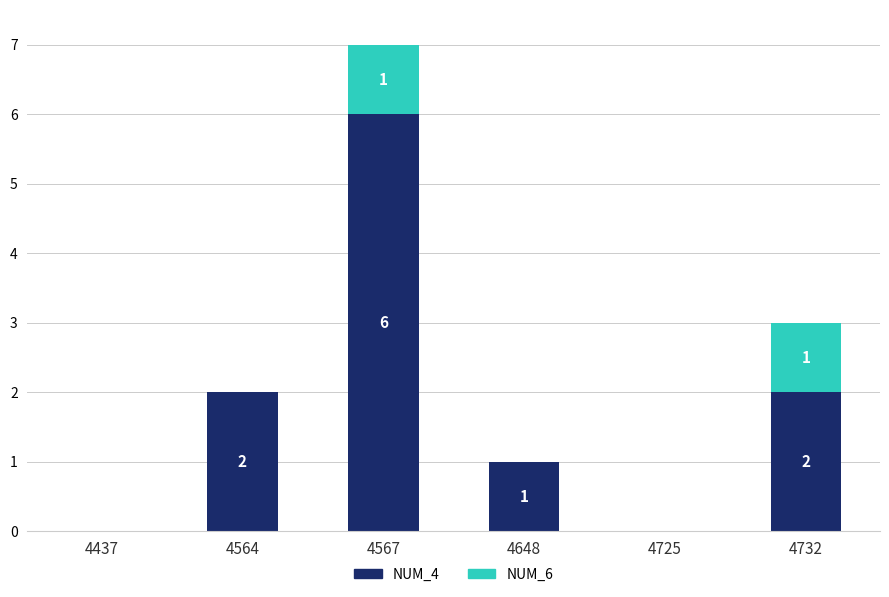

True or false: NUM_4 has a value of 1 at 4564.

False